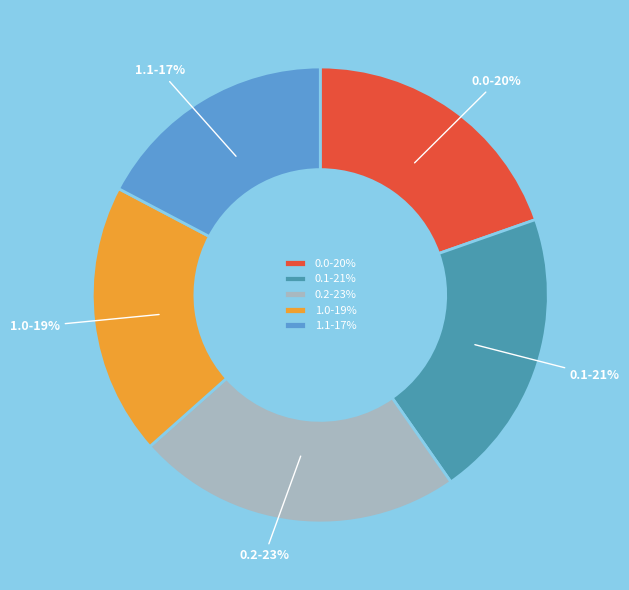

Is the sum of 1.0 and 0.0 greater than half?

No